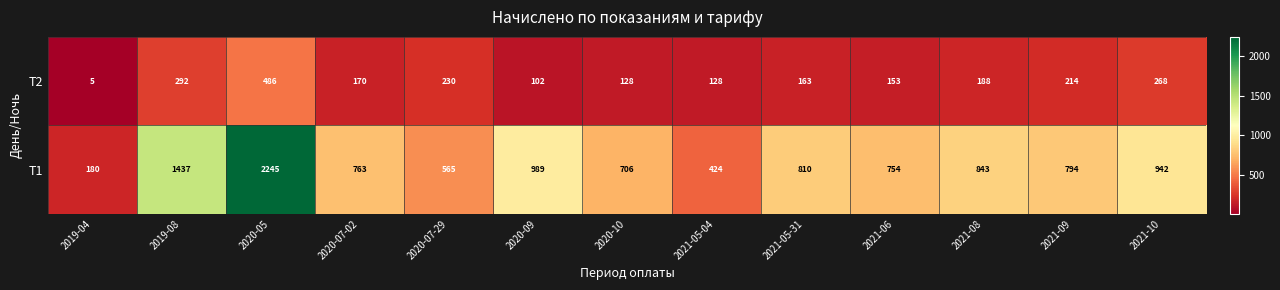

Which series has the largest range (max minus min)?

Т1